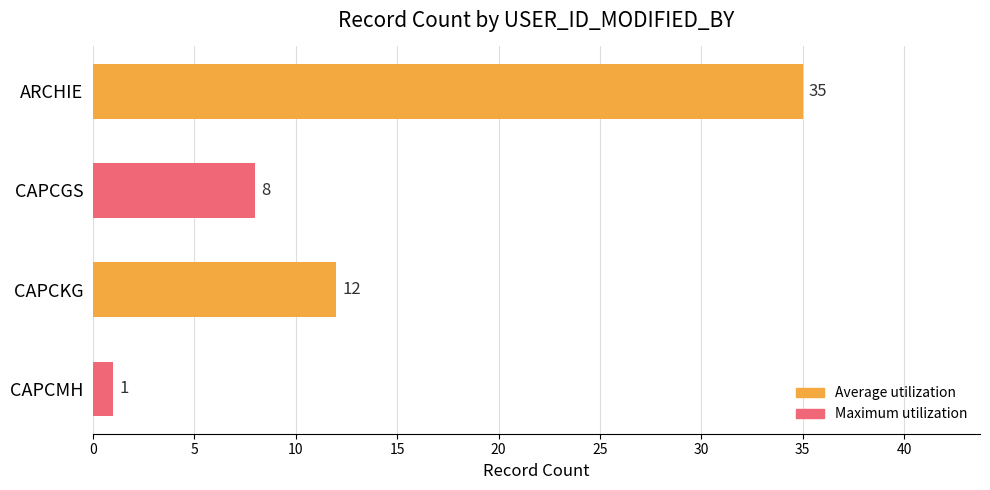

How many categories are shown in the chart?

4